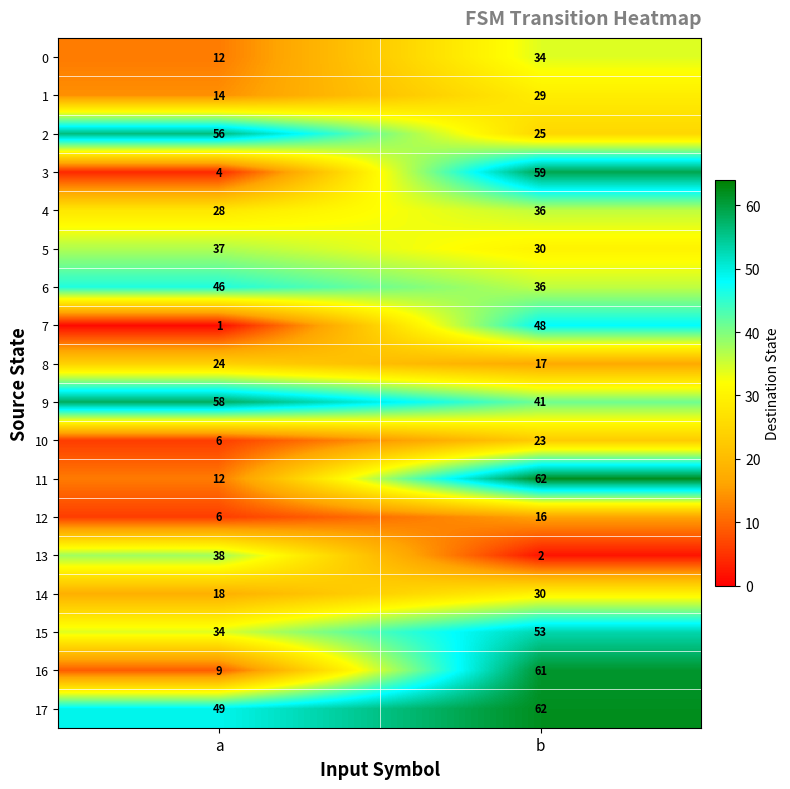

Count the number of data series in this chart.

18